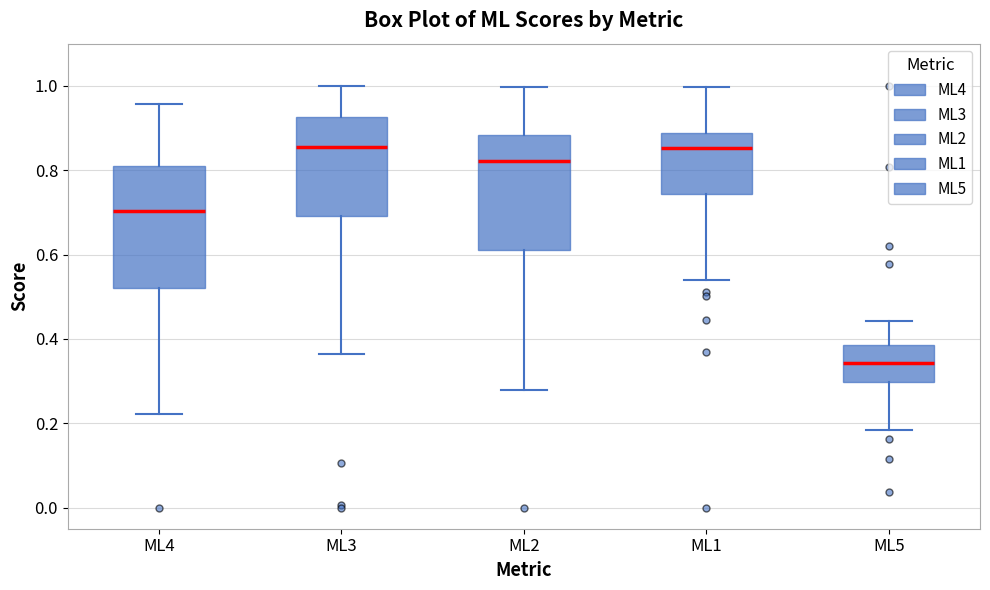

Where is the lower edge of the box for ML1 on the y-axis? The values are not printed on the chart, so give them approximately, as read against the axis.

0.74